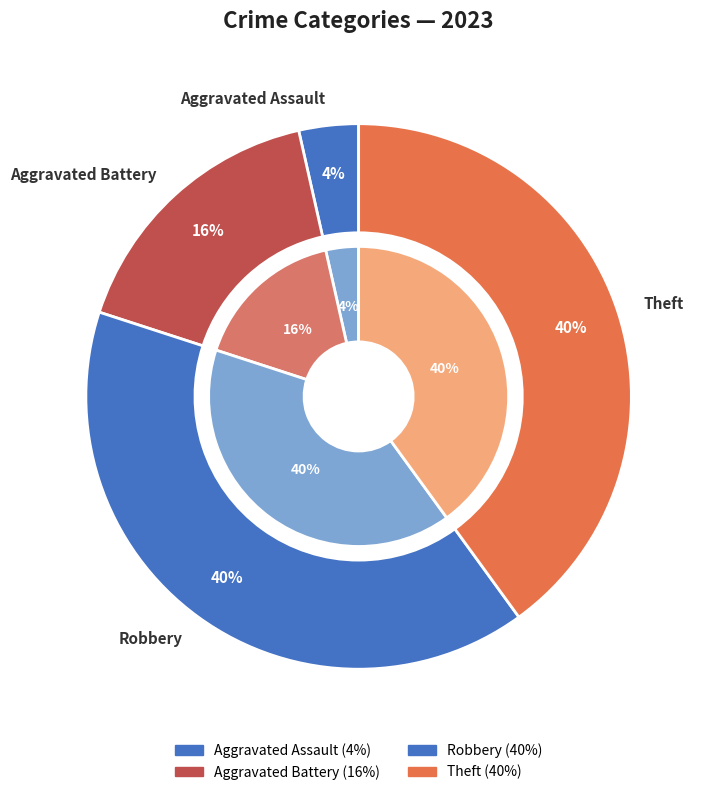

Is the sum of Aggravated Battery and Aggravated Assault greater than half?

No